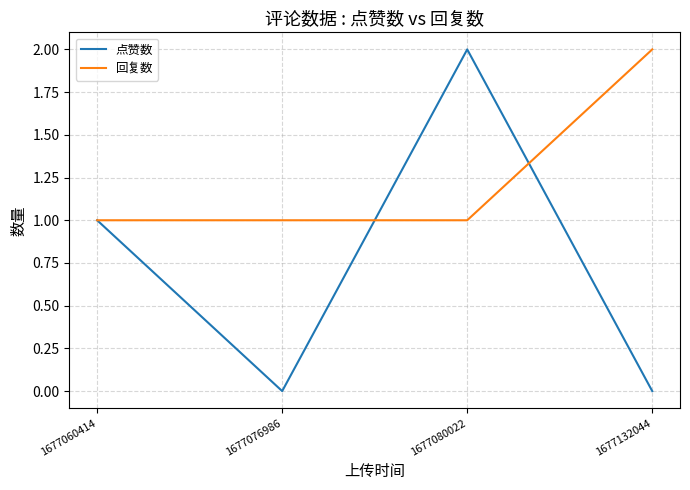

Which series has the widest spread of values?

点赞数